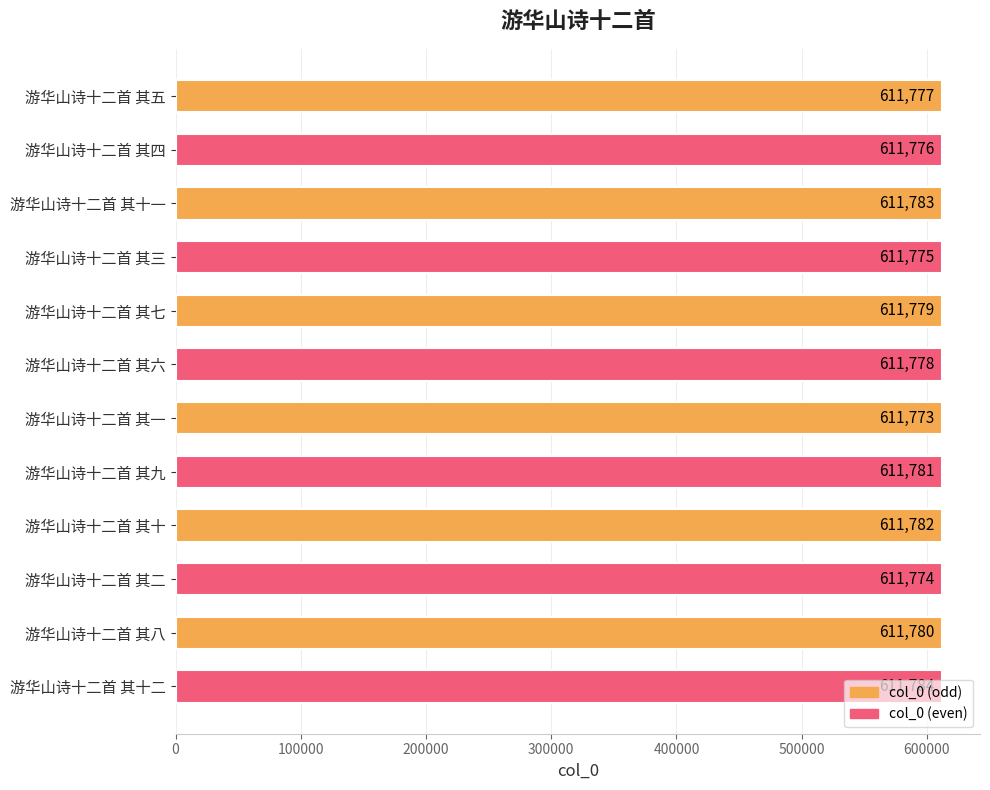

What is the ratio of the value at 游华山诗十二首 其四 to the value at 游华山诗十二首 其六?

1.0